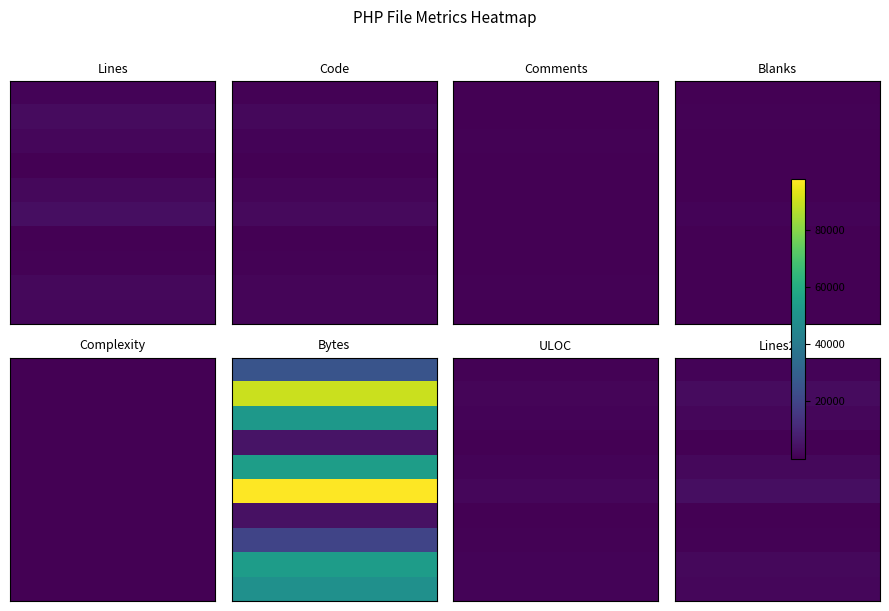

The value of upload.php at 3 is 39. True or false?

True